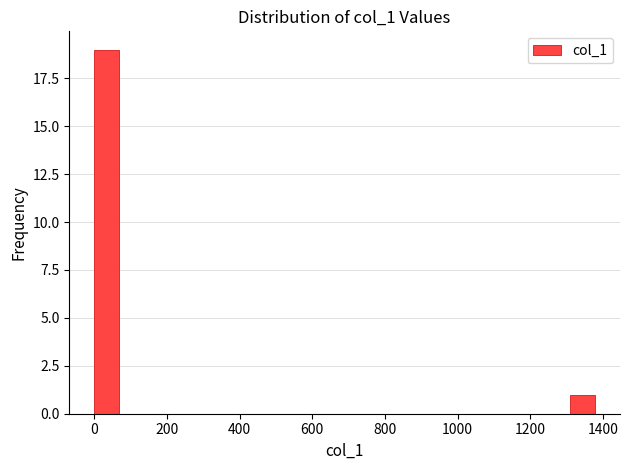

Around what value on the x-axis is the tallest bar? Give the approximate position of its centre, as read against the axis.

40